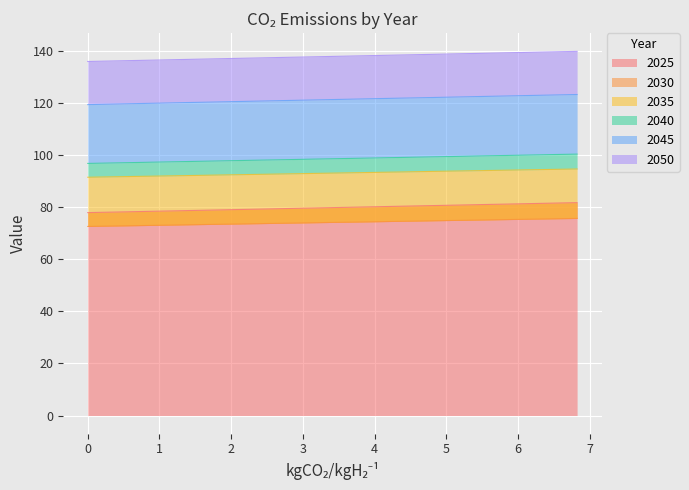

How many data points in 2025 are less than 79?

12